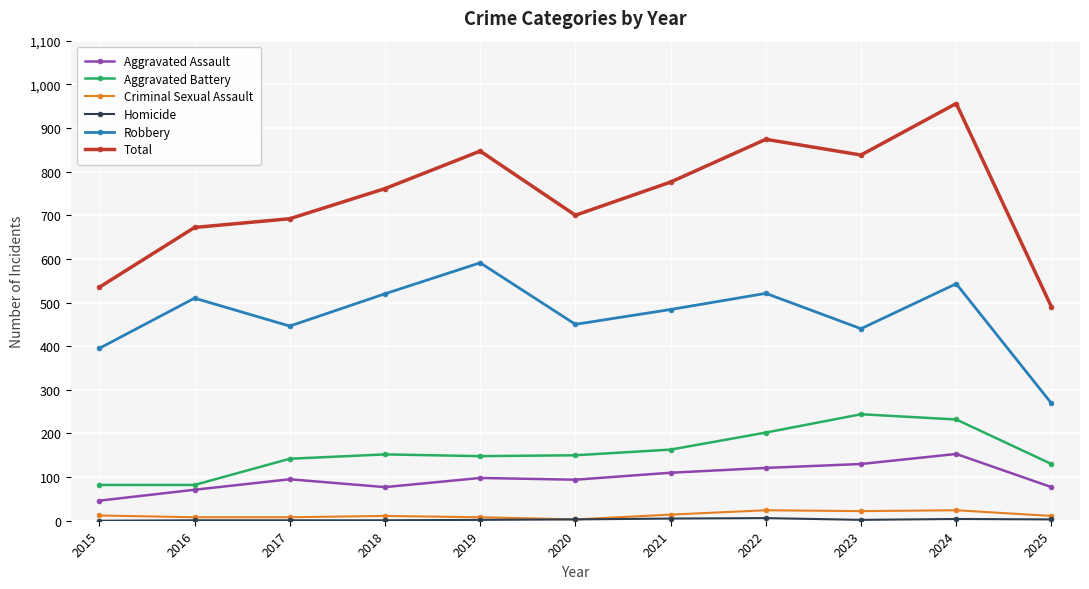

True or false: Robbery and Criminal Sexual Assault intersect in this chart.

False